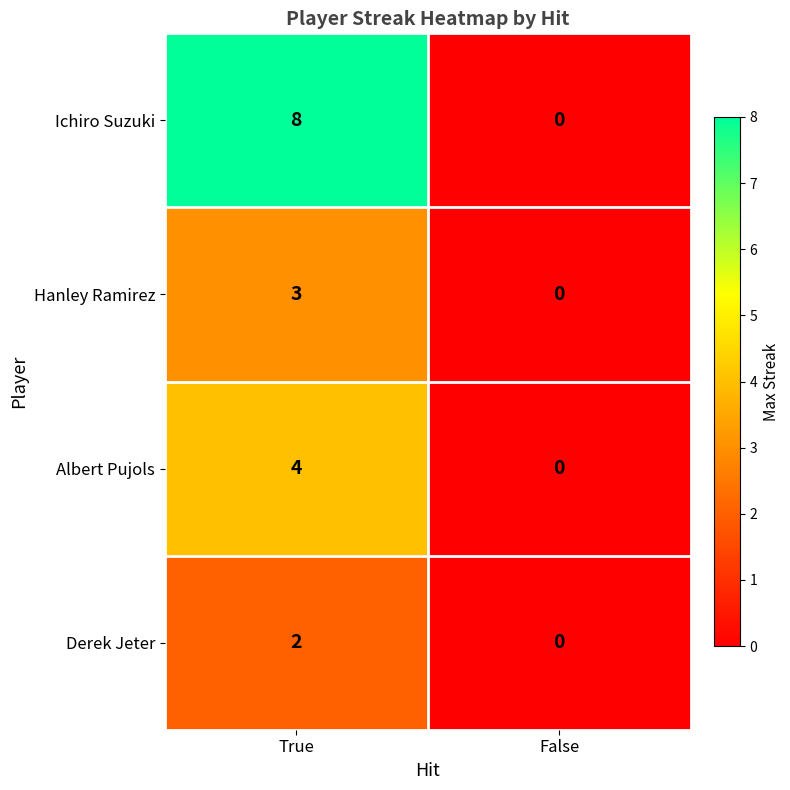

What is the spread (max minus min) of values at True?

6